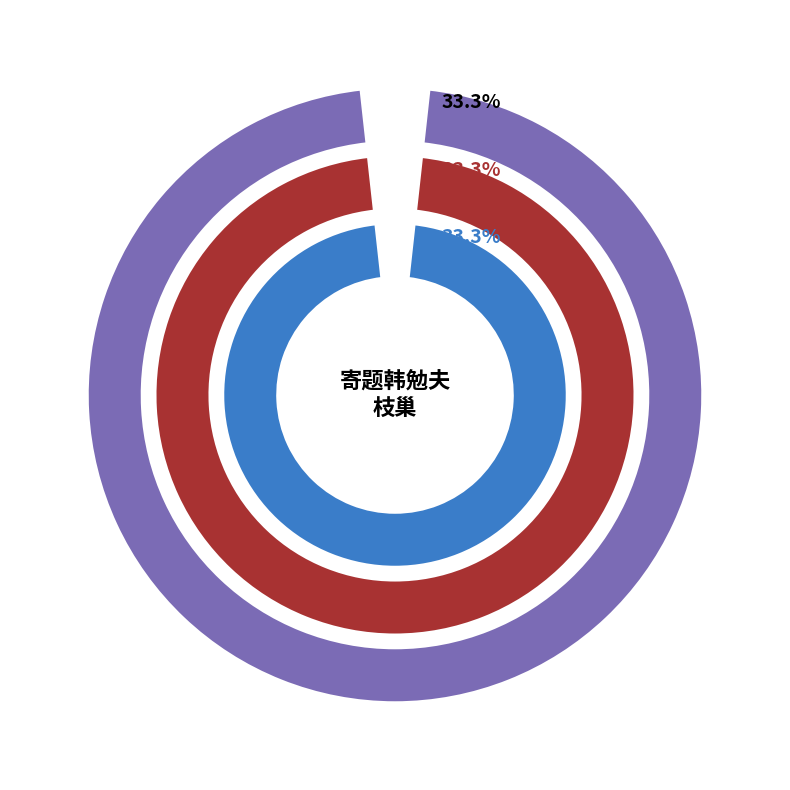

Rank the categories by value from highest to lowest.

寄题韩勉夫枝巢 其二, 寄题韩勉夫枝巢 其一, 寄题韩勉夫枝巢 其三